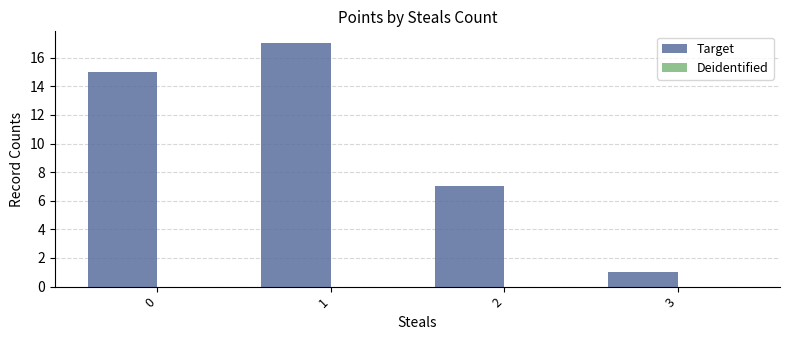

List the labels in order of value, largest first.

1, 0, 2, 3